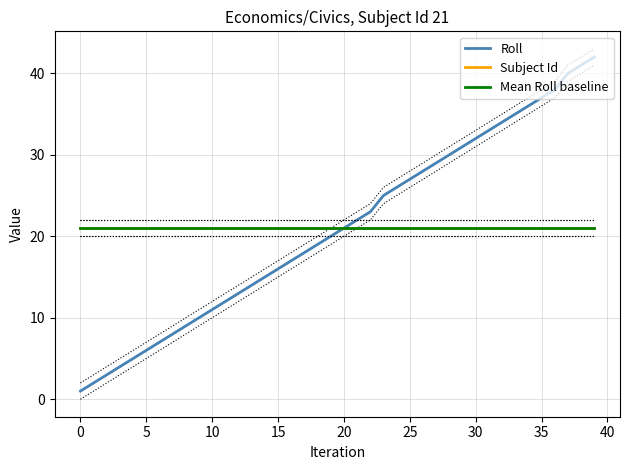

Which series has the largest range (max minus min)?

Roll